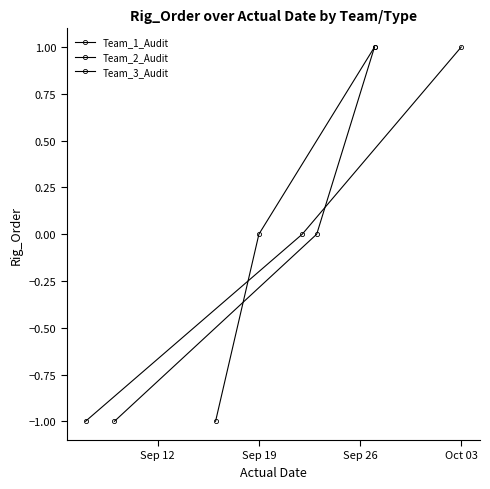

Is it true that Team_1_Audit equals -1 at Sep 19?

False